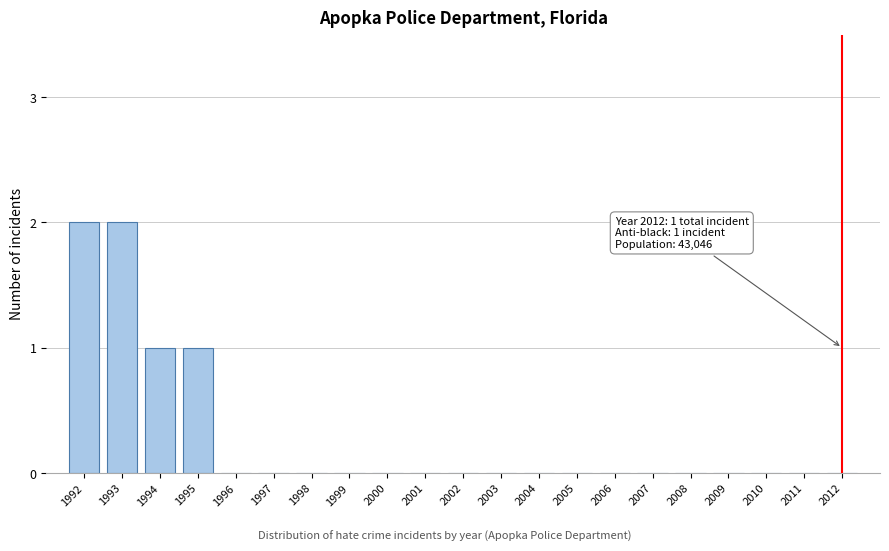

Reading left to right, list all the values displayed in this chart.

1992=2	1993=2	1994=1	1995=1	1996=0	1997=0	1998=0	1999=0	2000=0	2001=0	2002=0	2003=0	2004=0	2005=0	2006=0	2007=0	2008=0	2009=0	2010=0	2011=0	2012=0